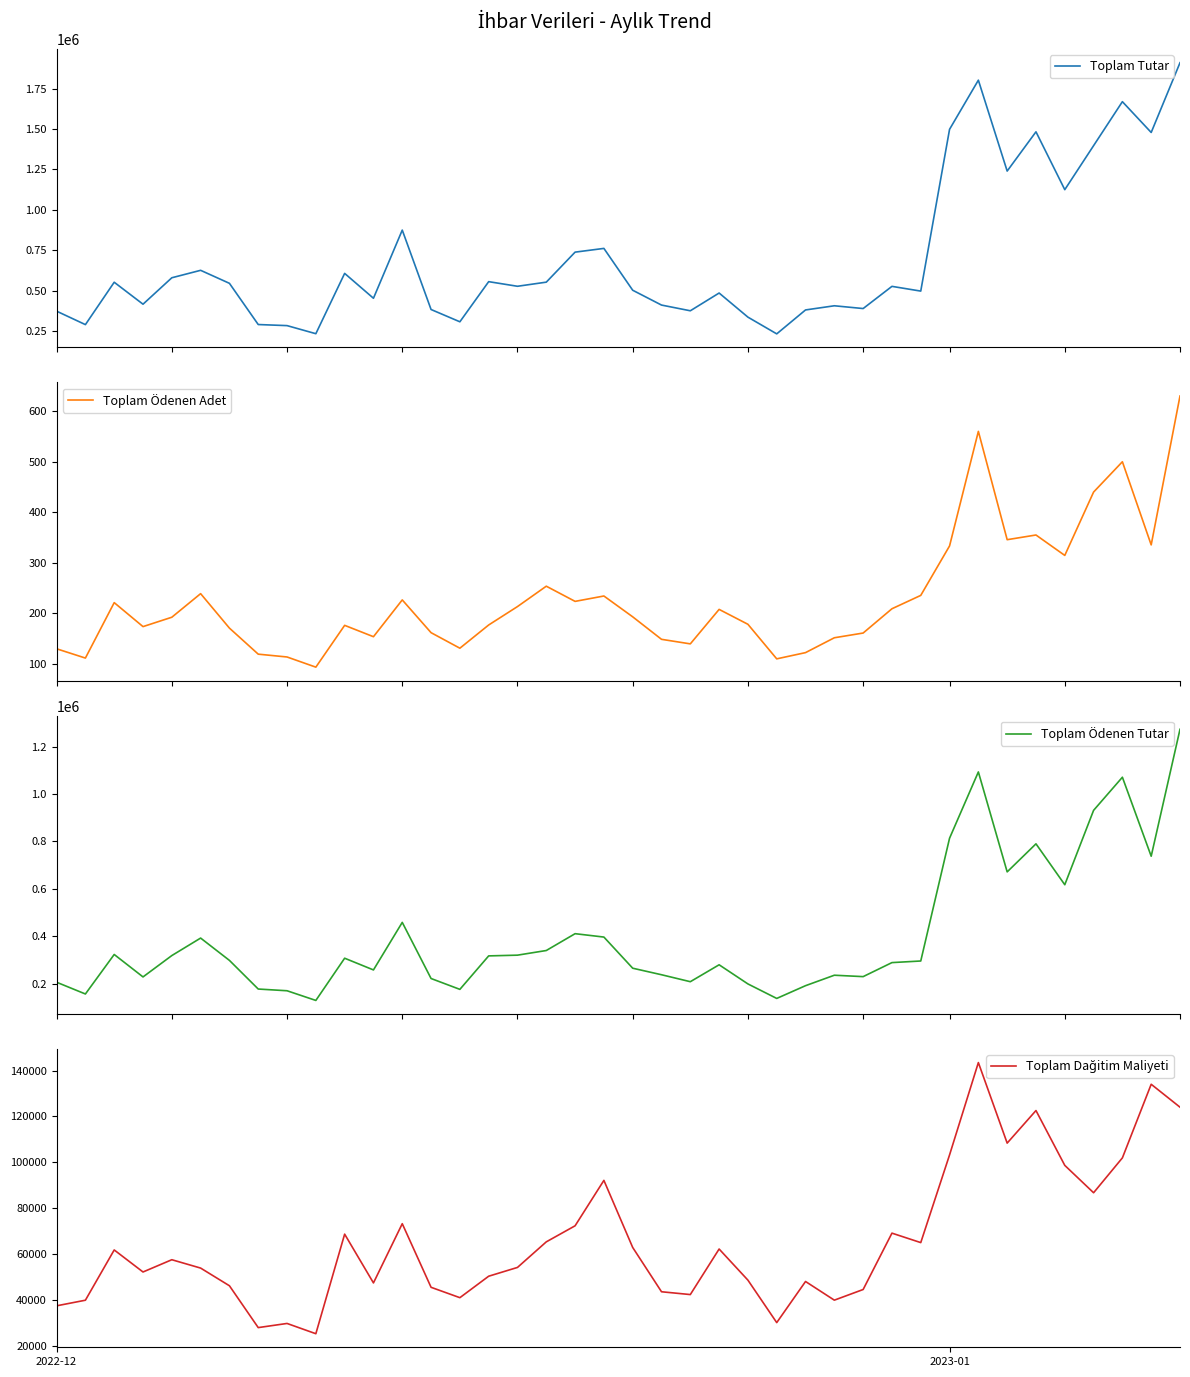

What is the highest value of the Toplam Tutar series?

1909644